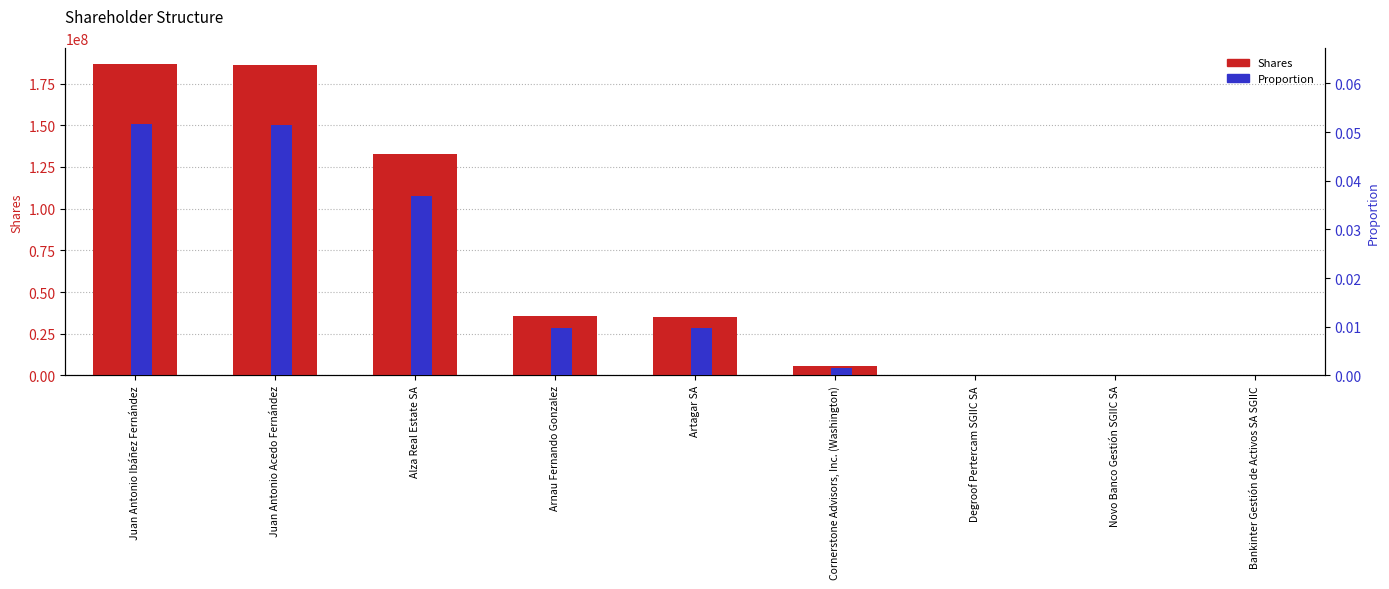

What value does the Shares series have at Alza Real Estate SA?

133036073.0